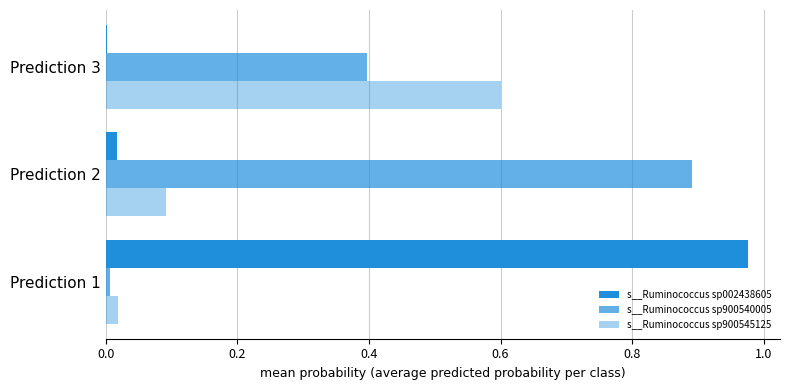

How many categories are shown in the chart?

3